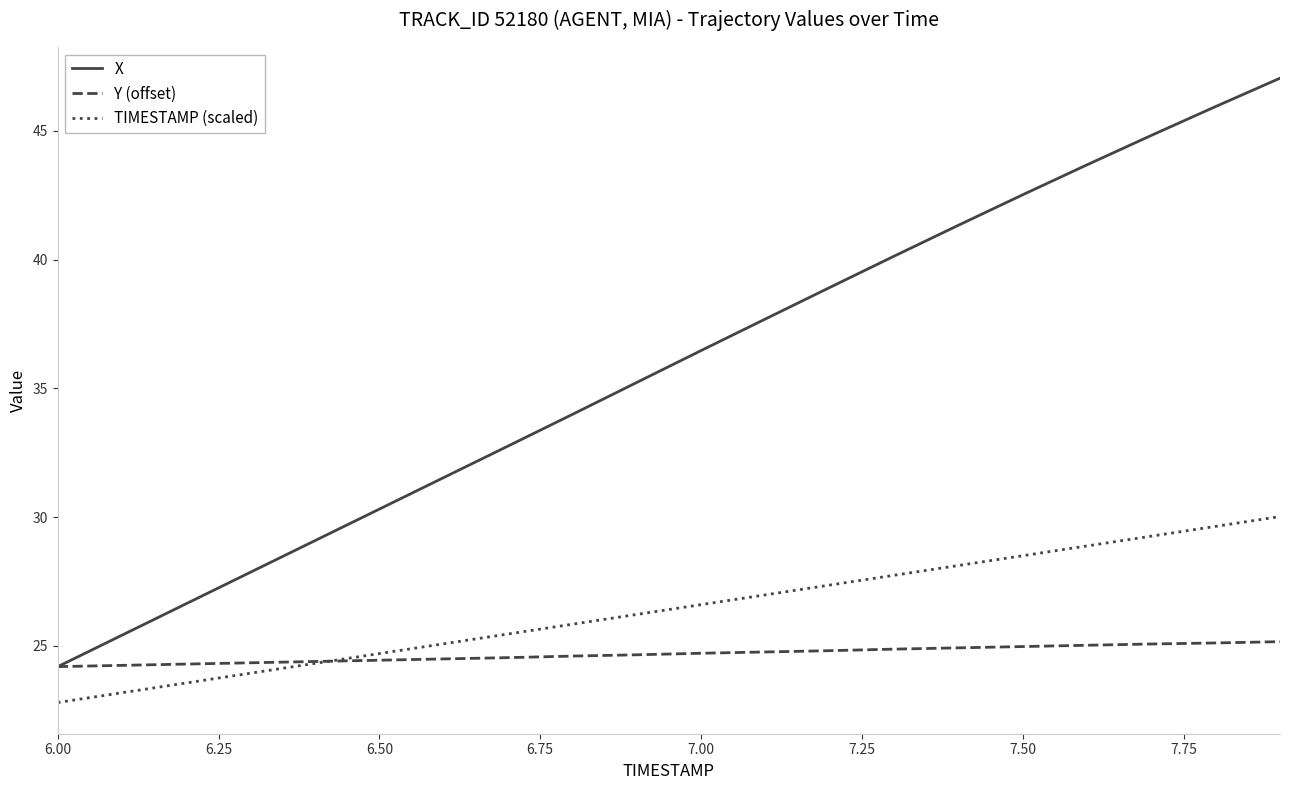

Which series has the largest range (max minus min)?

X